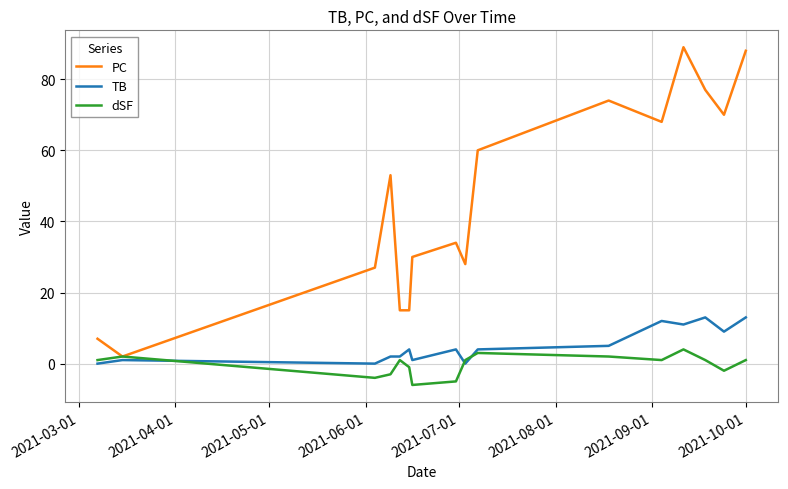

How many interior local peaks does the PC series have?

4